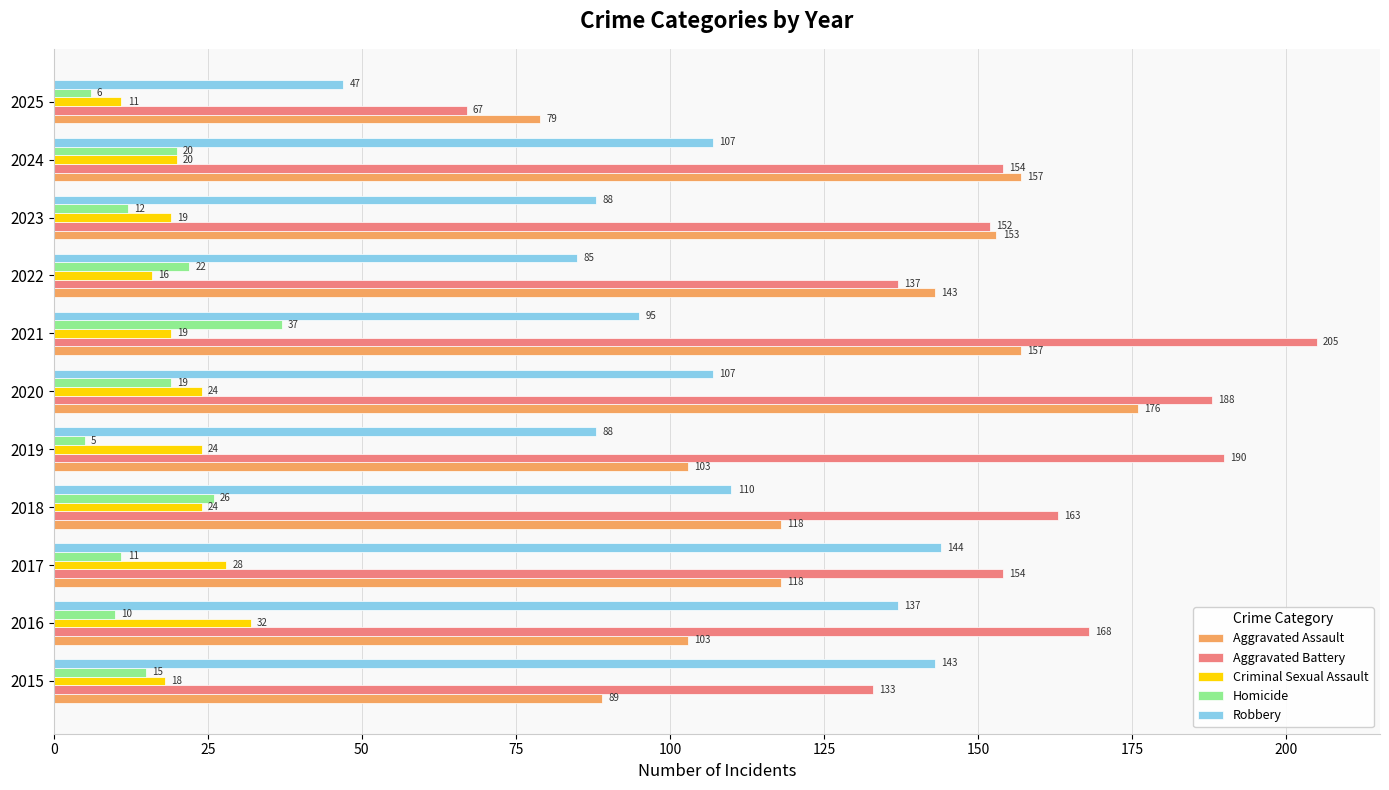

Which series has the largest range (max minus min)?

Aggravated Battery